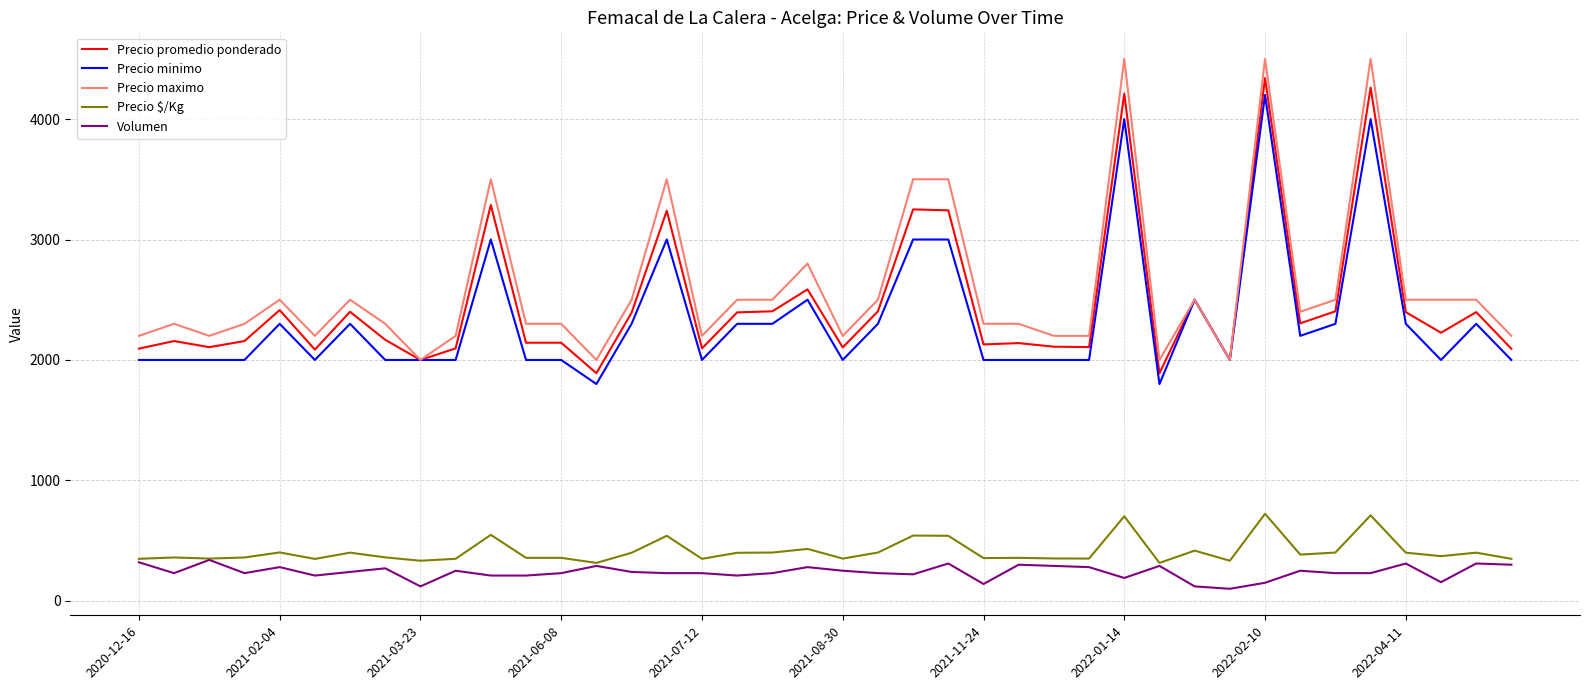

True or false: Volumen and Precio promedio ponderado cross at least once.

False